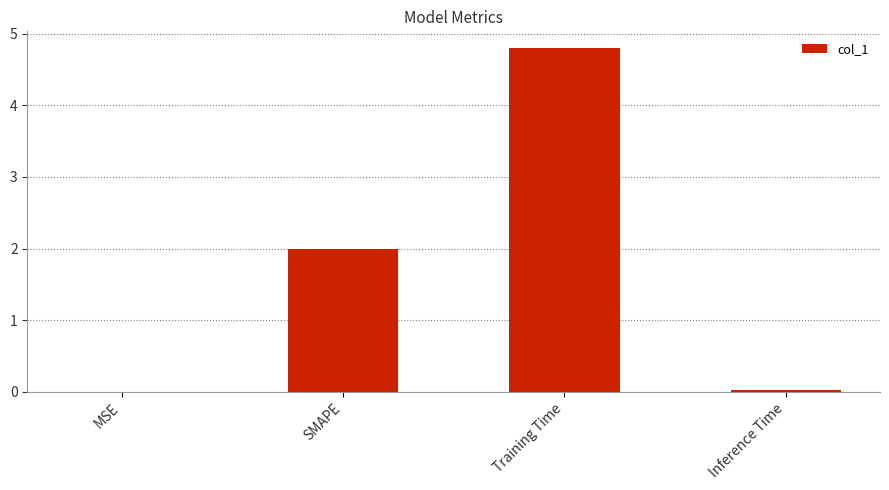

Are the bars horizontal?

No